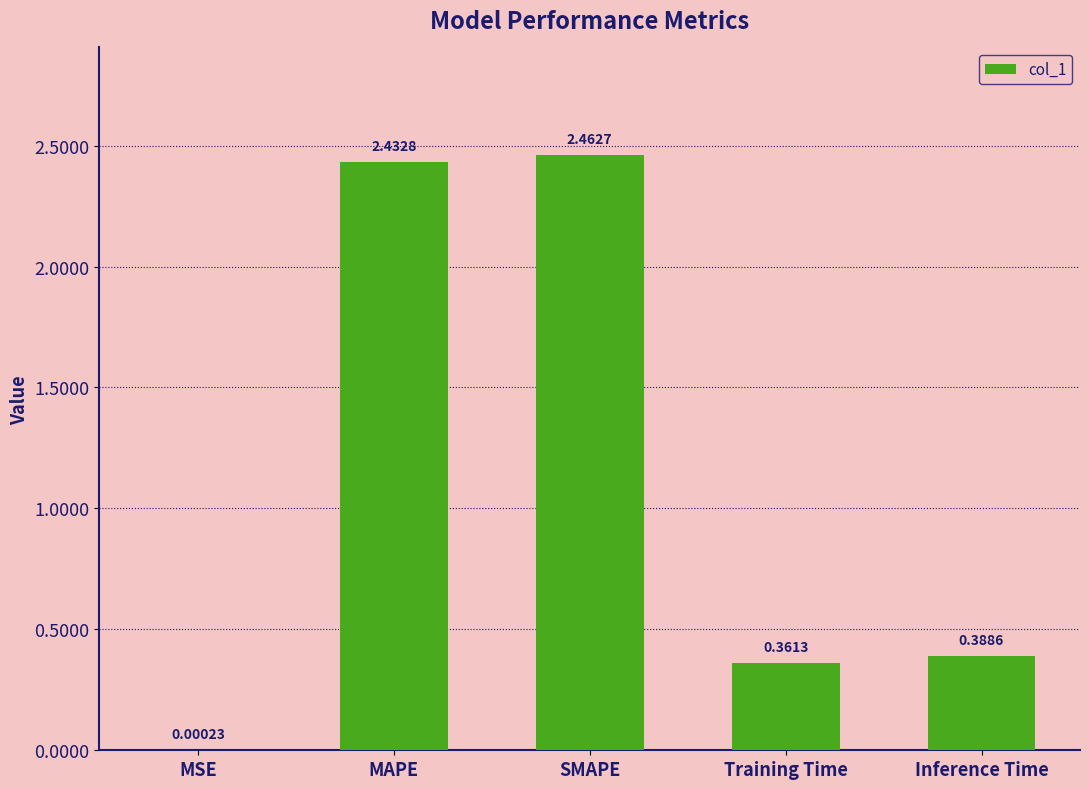

What is the change in value from SMAPE to Inference Time?

-2.1